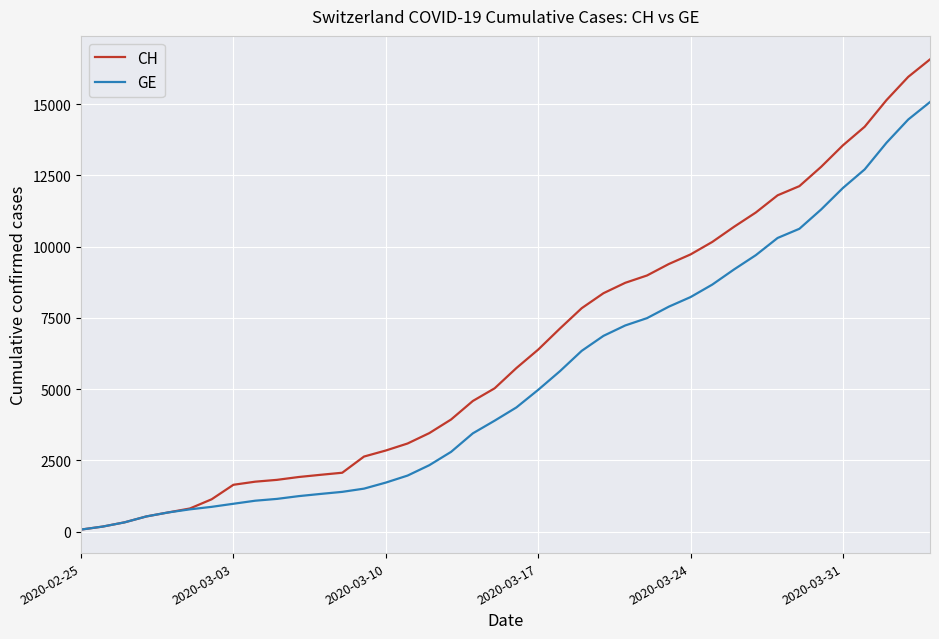

Rank the series by their average value, from lowest to highest.

GE, CH